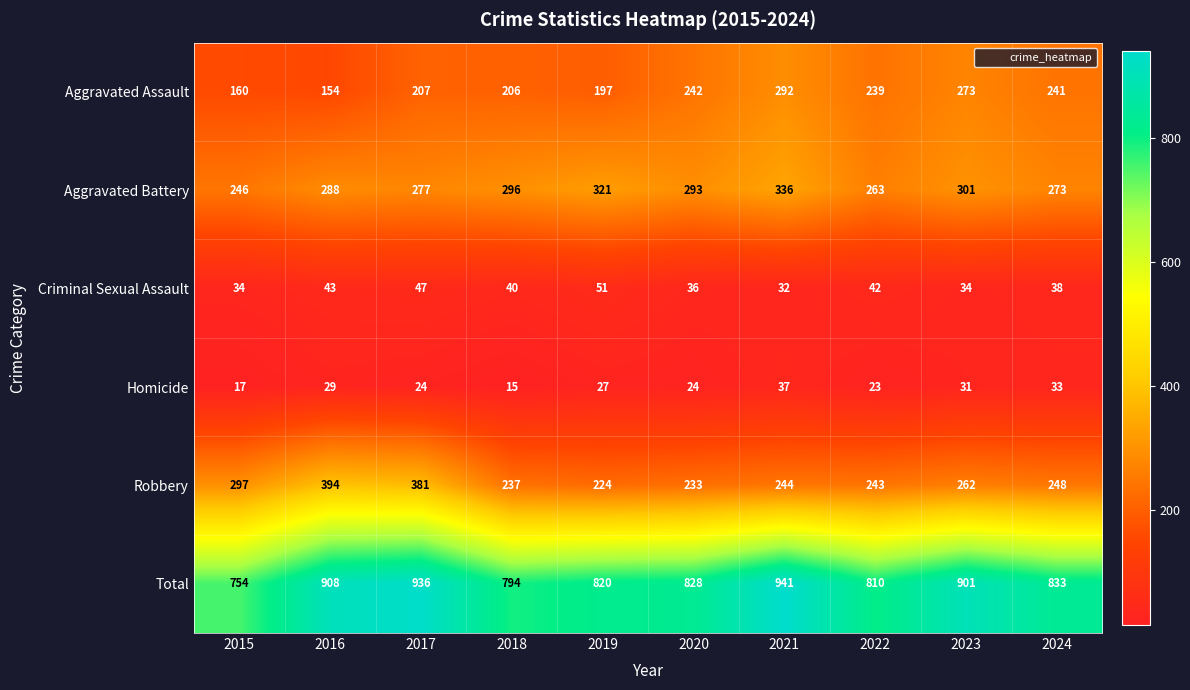

Read the Aggravated Battery value at 2021, to the nearest 5.

335